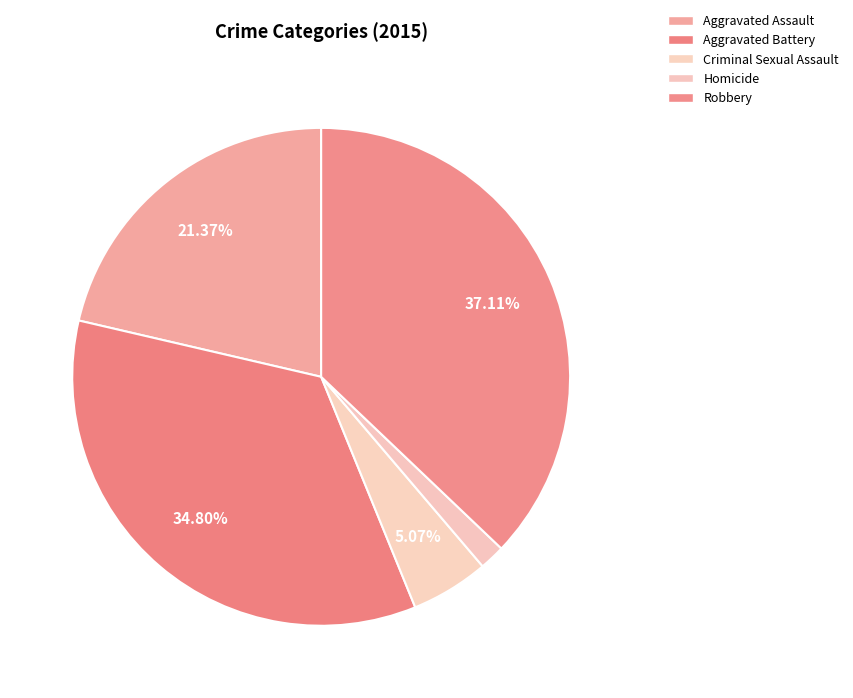

Is it true that Aggravated Assault is 16% of the pie?

False